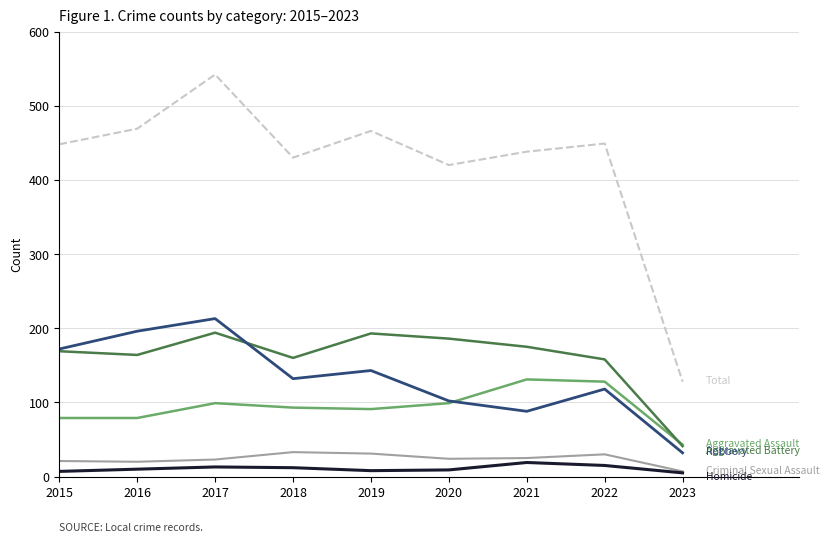

What is the spread (max minus min) of values at 2022?

434